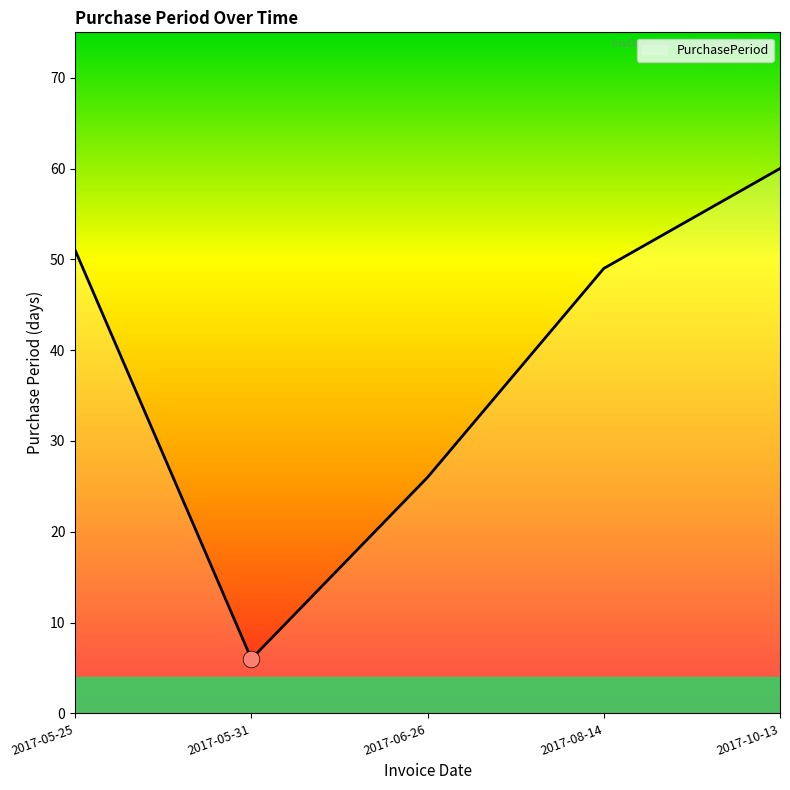

At which label does the data first exceed 49?

2017-05-25